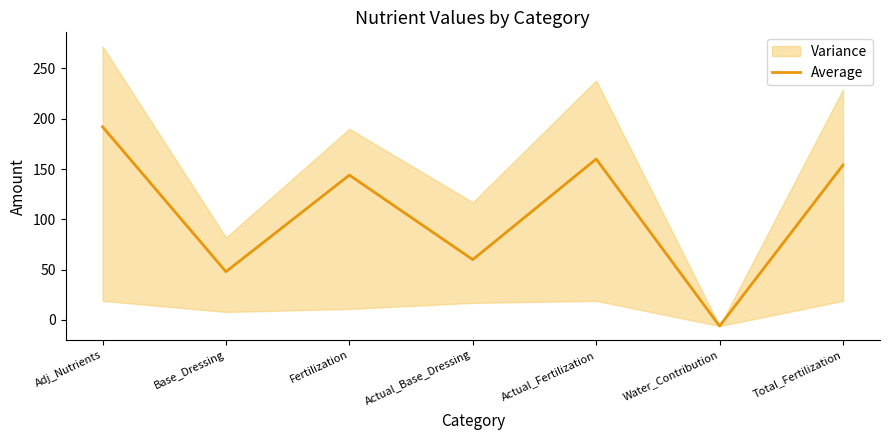

Read the value at Actual_Base_Dressing, to the nearest 50.

50